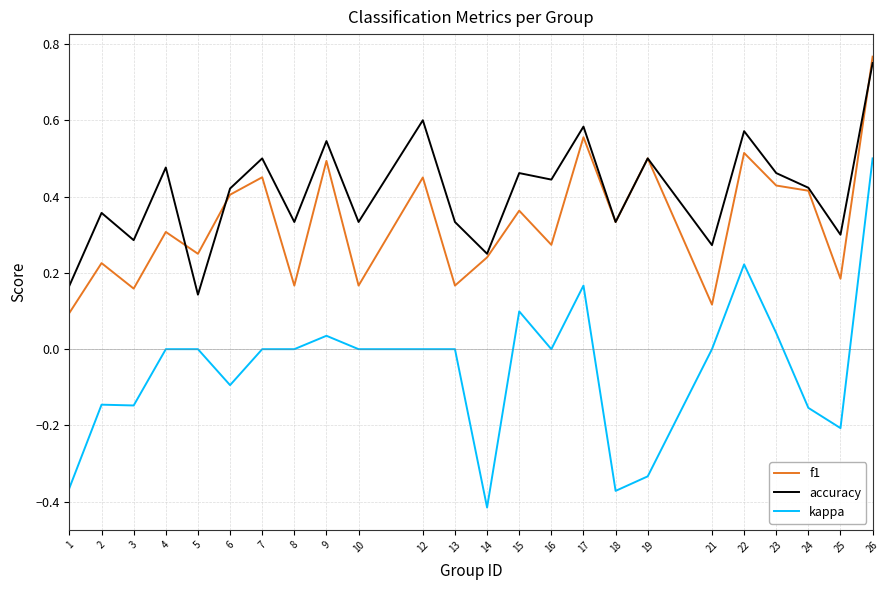

Which series has the largest total across all categories?

accuracy